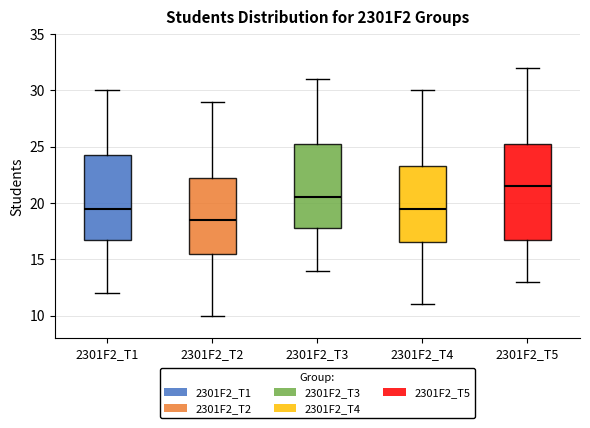

Reading left to right, read every box against the y-axis: the position of its median line, the range the box covers, and the ends of its whiskers. The values are not printed on the chart, so give them approximately, as read against the axis.

2301F2_T1: median 19.5, box 17.0 to 24.5, whiskers 12.0 to 30.0
2301F2_T2: median 18.5, box 15.5 to 22.5, whiskers 10.0 to 29.0
2301F2_T3: median 20.5, box 18.0 to 25.5, whiskers 14.0 to 31.0
2301F2_T4: median 19.5, box 16.5 to 23.5, whiskers 11.0 to 30.0
2301F2_T5: median 21.5, box 17.0 to 25.5, whiskers 13.0 to 32.0